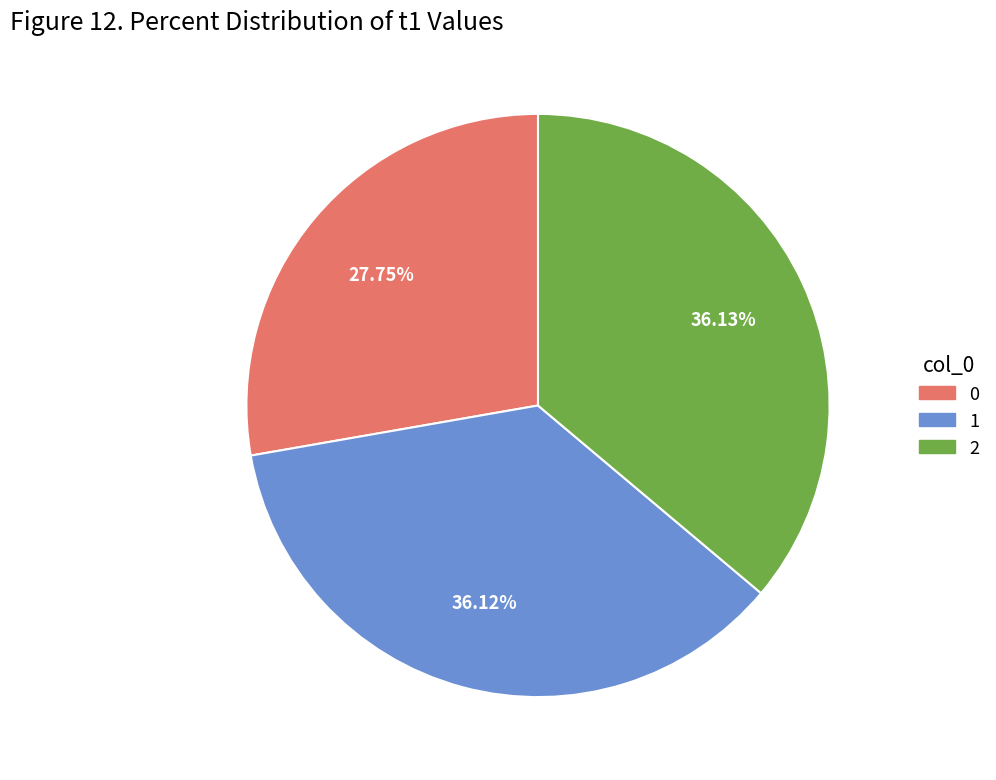

What percentage is the 1 slice, to the nearest percent?

36%